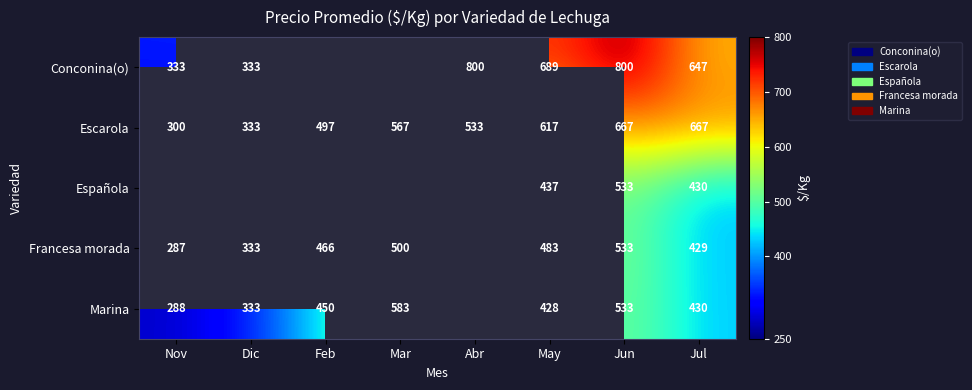

What is the smallest value displayed?

287.0